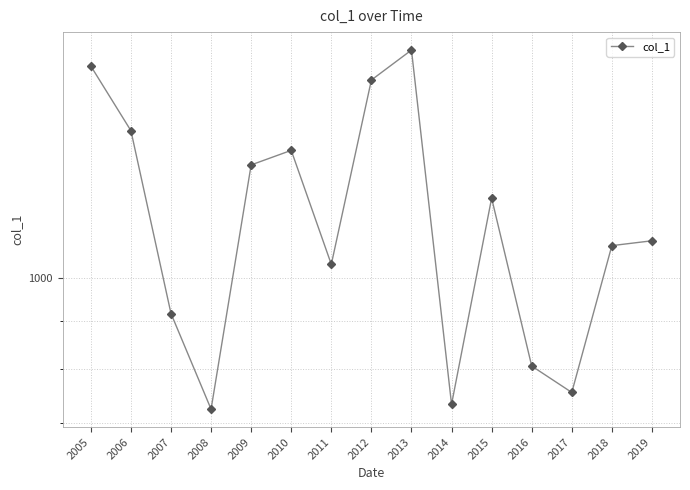

Is it true that the value at 2014 is 199.6?

False